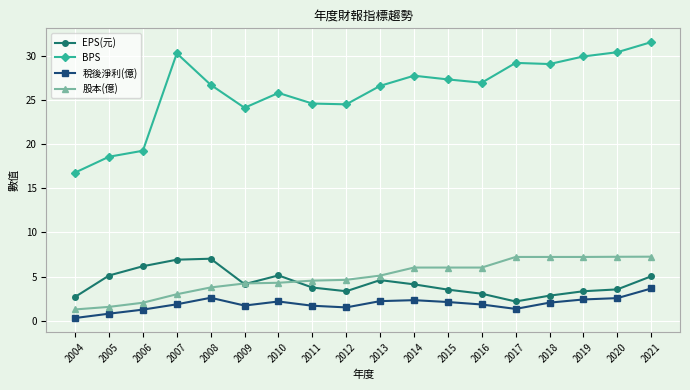

What is the value of the BPS point at the 10th from the left?

26.6